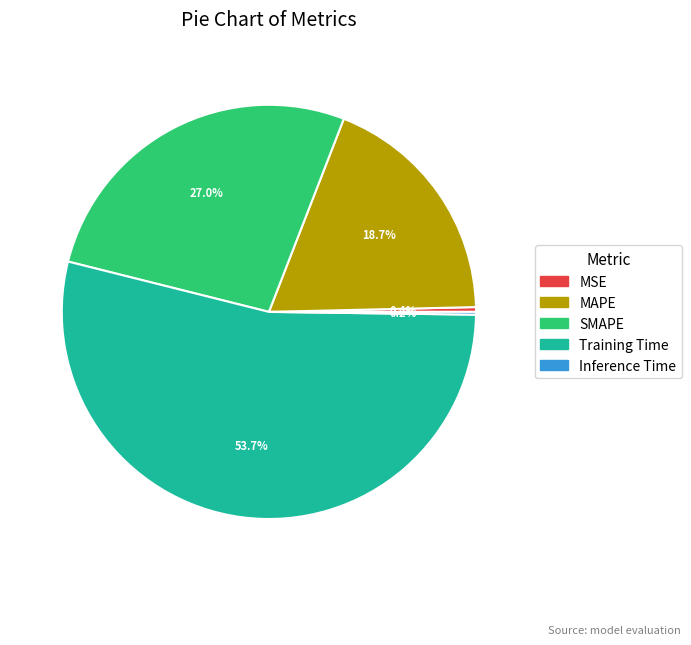

What percentage is NOT represented by MAPE?

81.3%